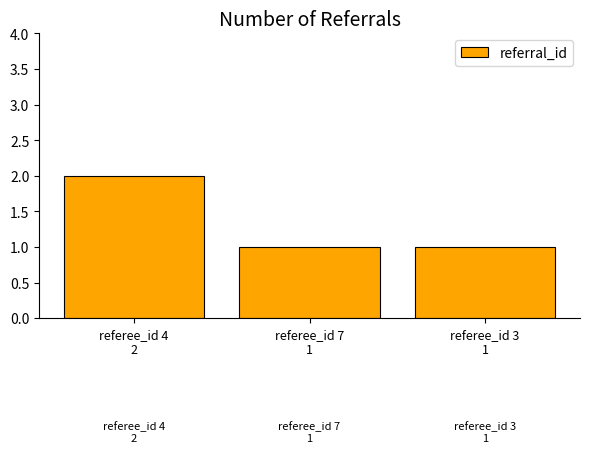

Is it true that the value at referee_id 4
2 is 1?

False